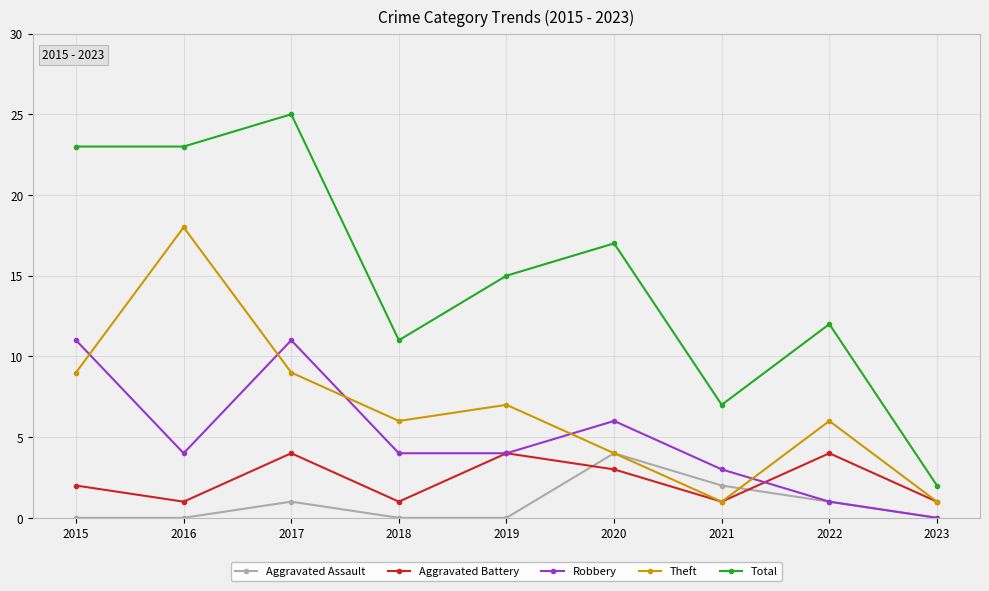

At which category does Aggravated Assault reach its first local peak?

2017